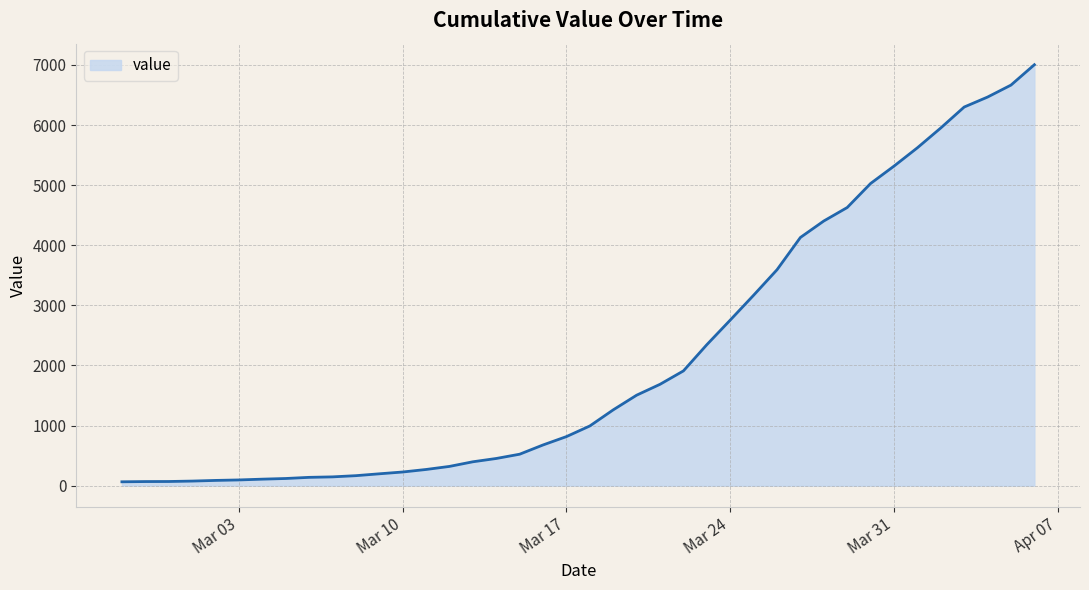

What is the difference between the maximum and minimum values?

6939